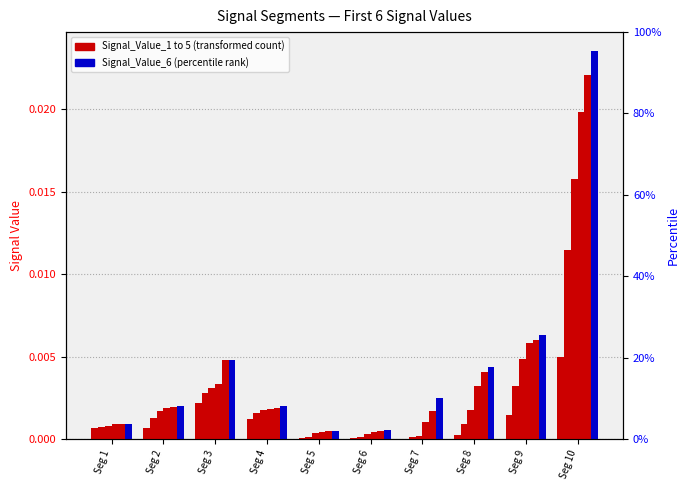

Are the bars grouped side by side (vs. stacked)?

Yes